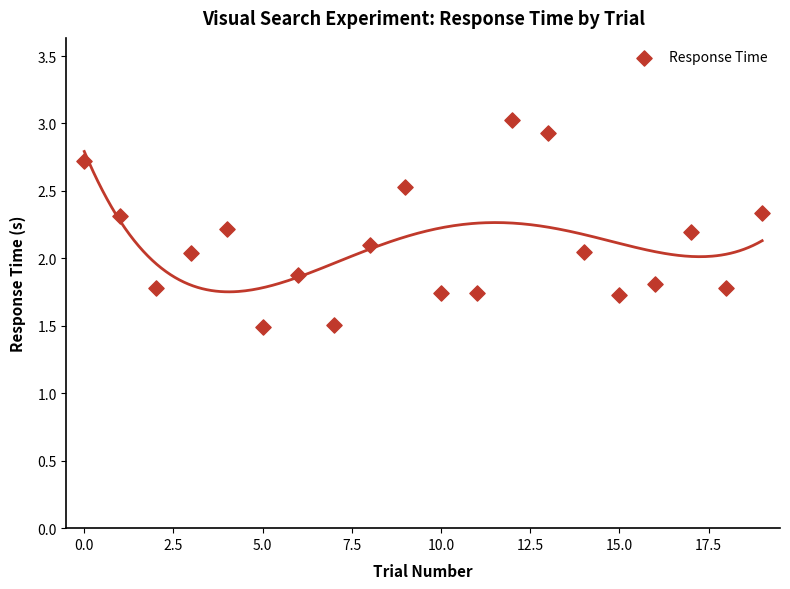

What is the range of Y values (max minus min)?

1.5